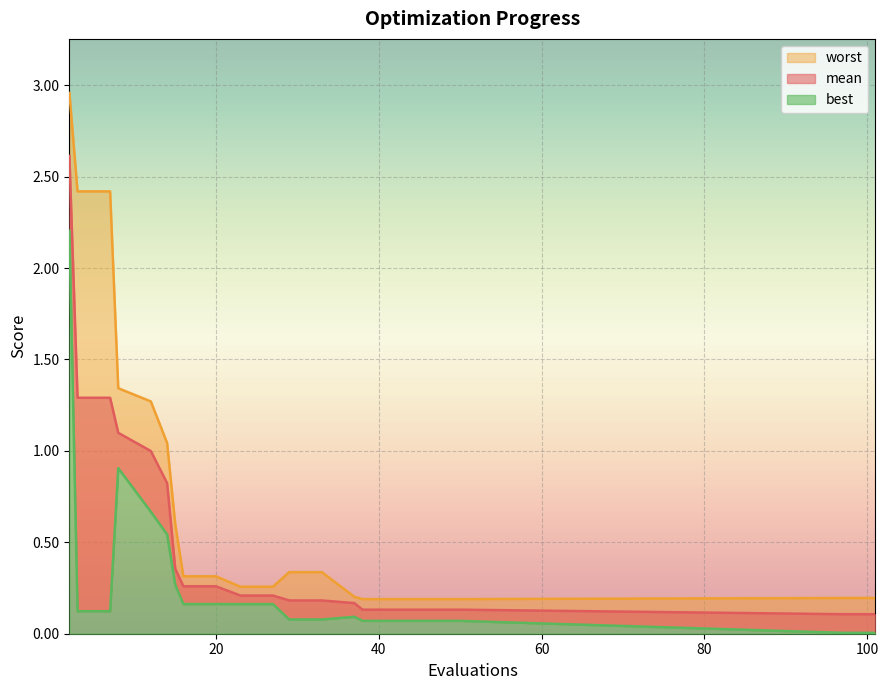

True or false: best has more than 2 interior local peaks.

False